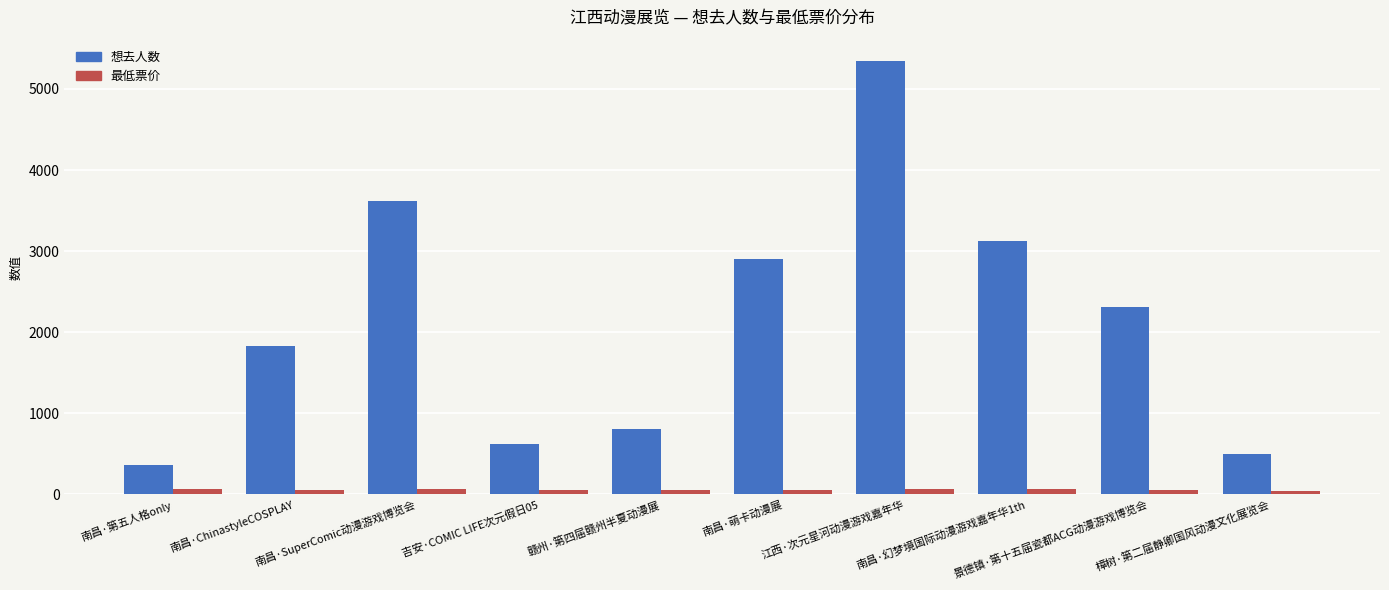

Which series has the largest total across all categories?

想去人数